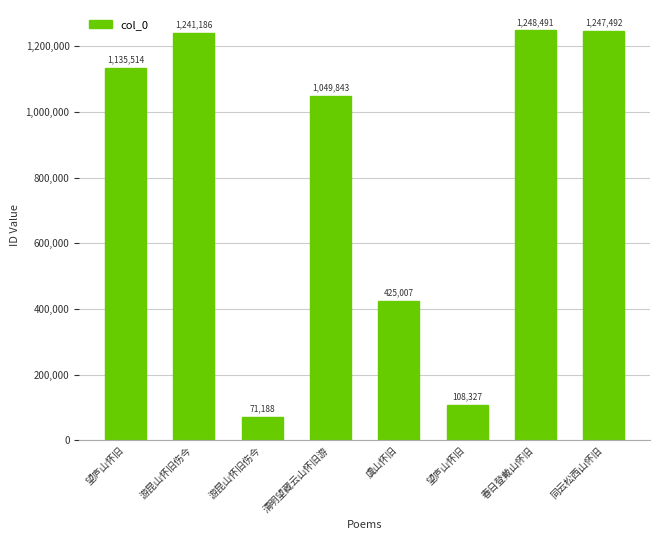

How many values are below 1135514?

4